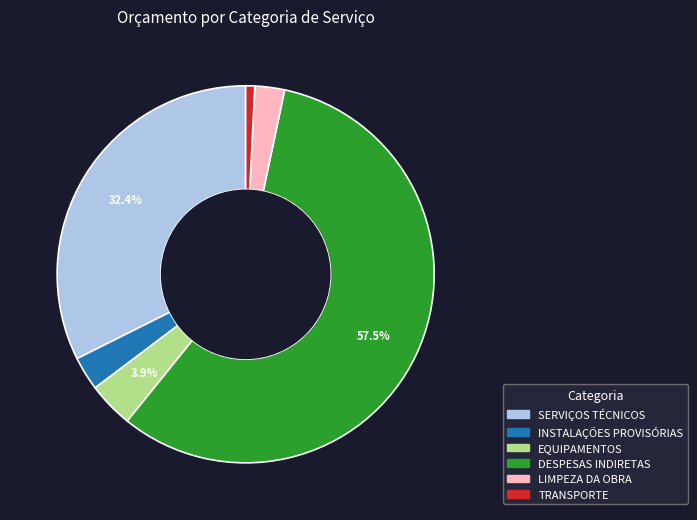

Is there any slice that represents more than half of the pie?

Yes